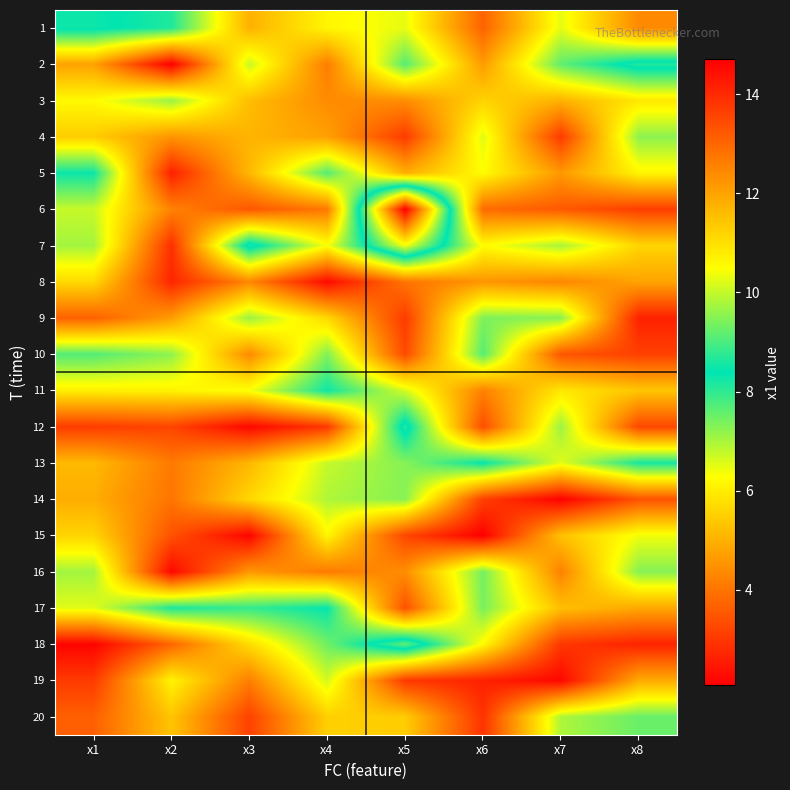

Between x5 and x7, which series saw the biggest shift?

6